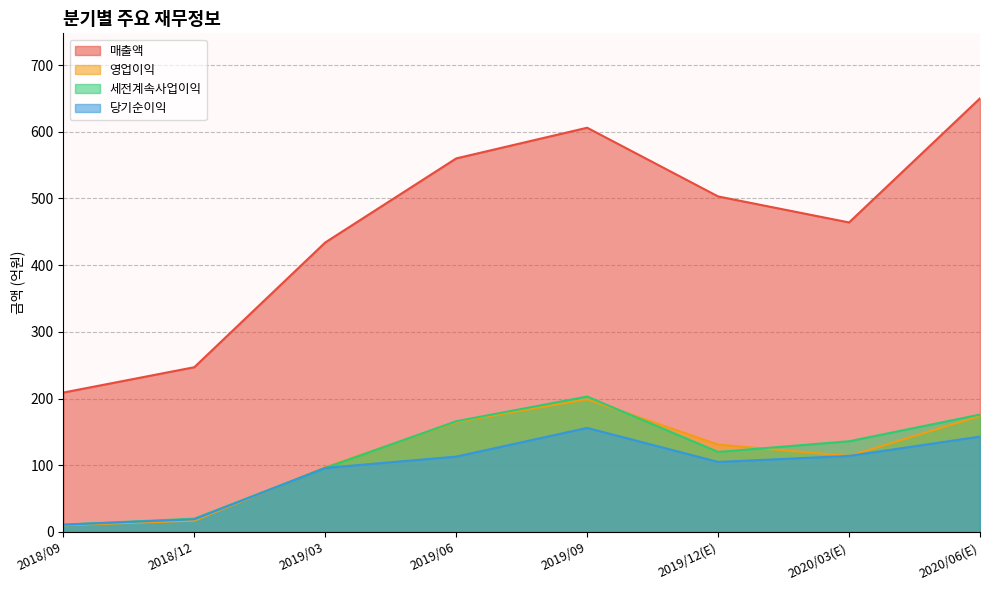

What is the value of the 세전계속사업이익 point at the 2nd from the left?

20